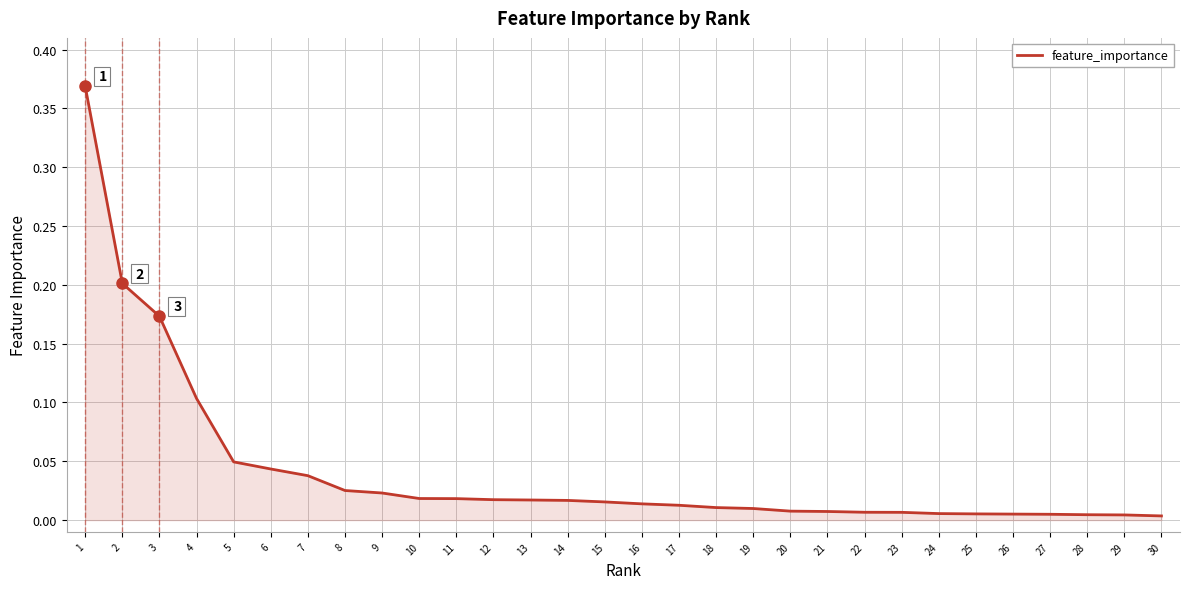

True or false: the data shows 0.0 at 13.

True